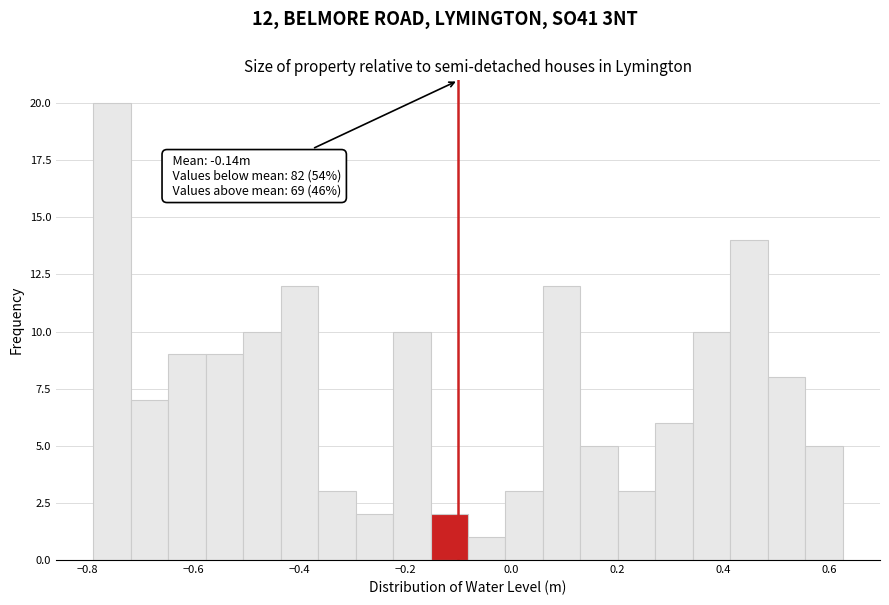

Read against the x-axis, roughly where is the centre of the tallest bar?

-0.76